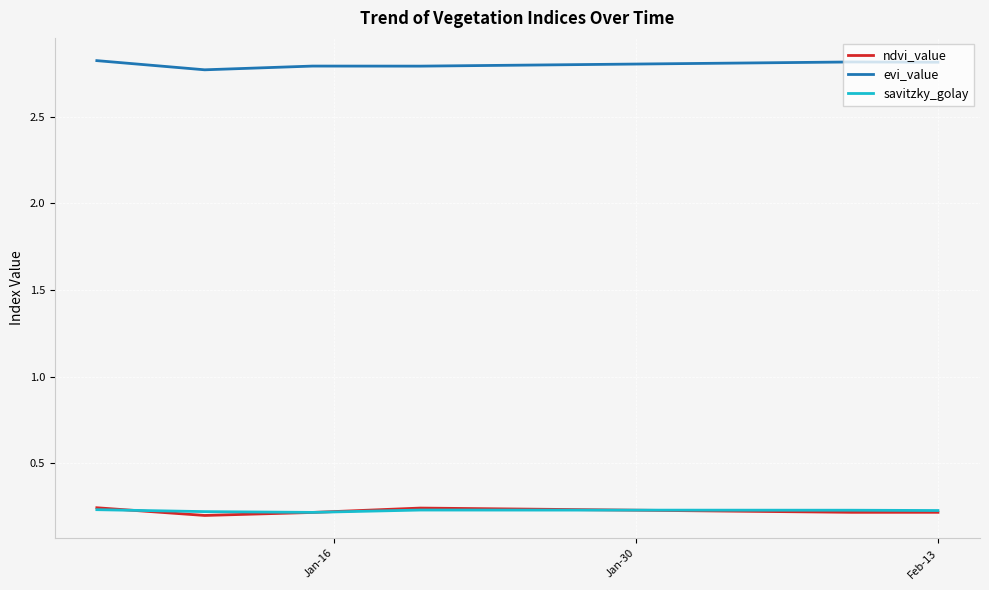

Which series has the largest total across all categories?

evi_value